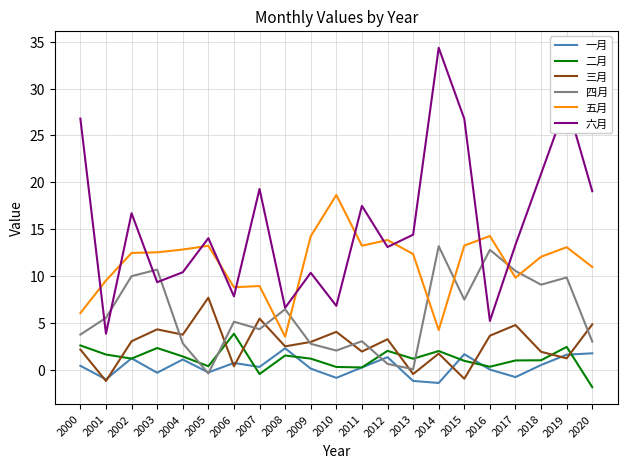

What are all the series names shown in the legend?

一月, 二月, 三月, 四月, 五月, 六月